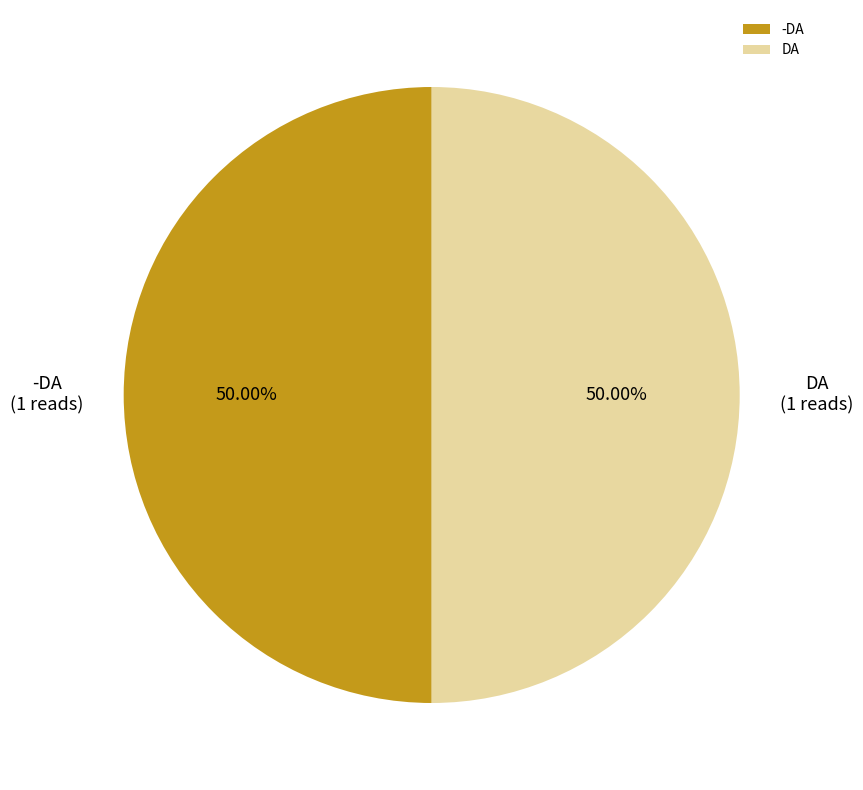

Combined, do -DA and DA account for over 50%?

Yes